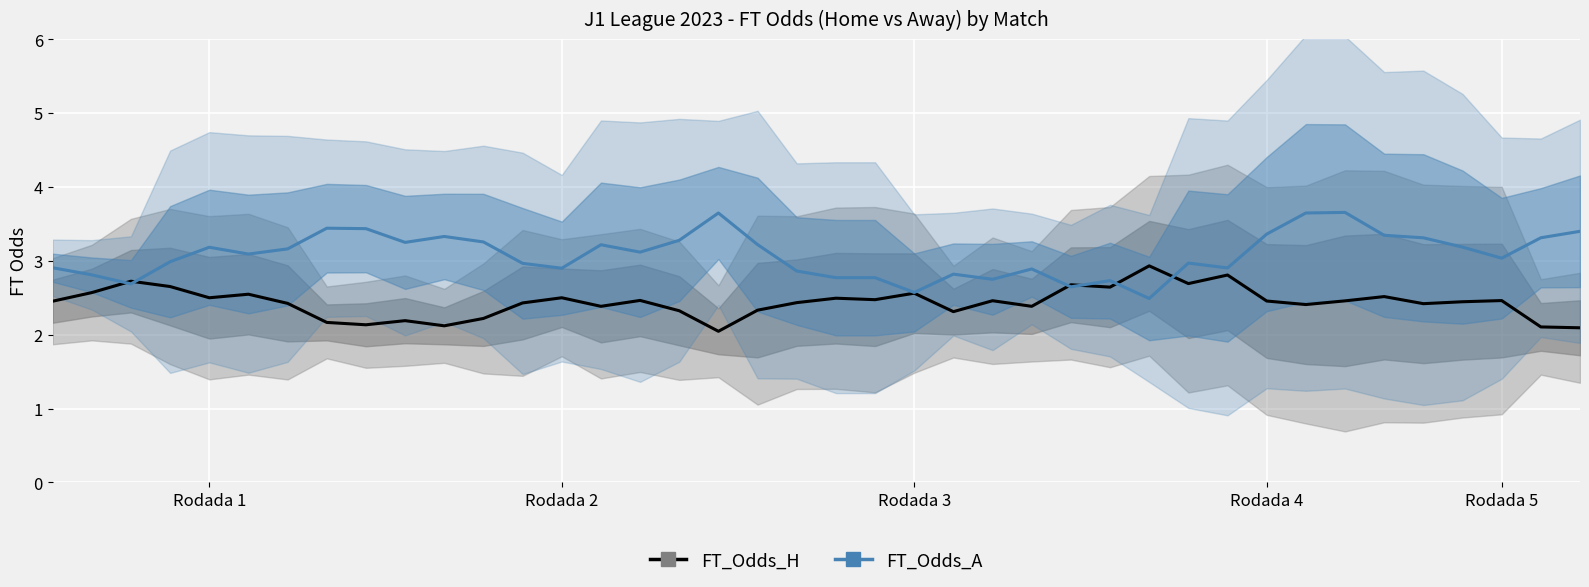

Which series ends up on top after the final intersection of FT_Odds_A and FT_Odds_H?

FT_Odds_A